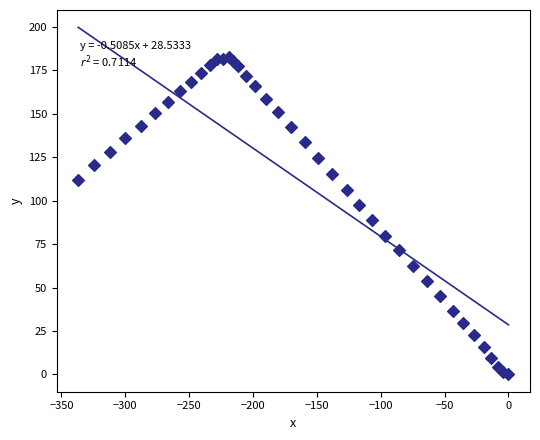

What Y value in the scatter plot is closest to 91?

88.7